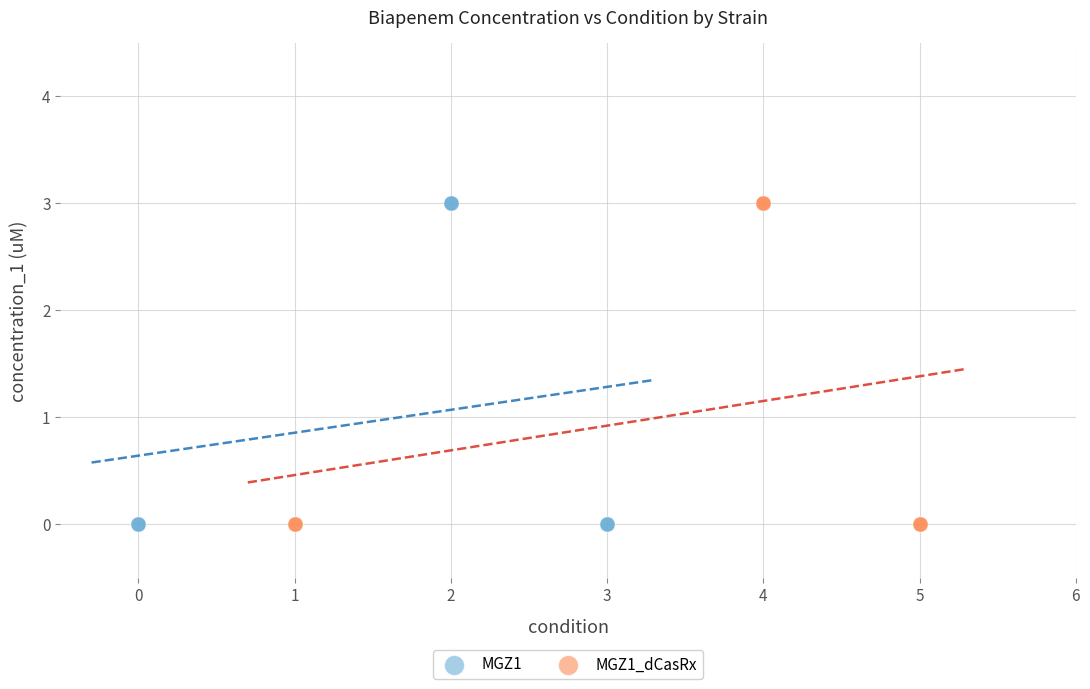

What are all the series names shown in the legend?

MGZ1, MGZ1_dCasRx